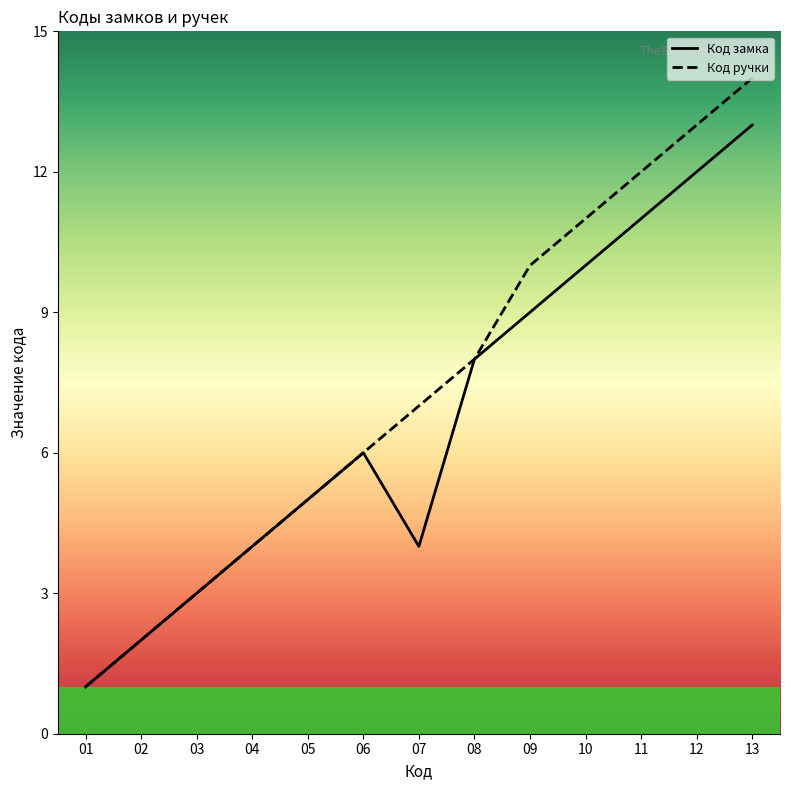

True or false: Код замка has more than 0 interior local peaks.

True